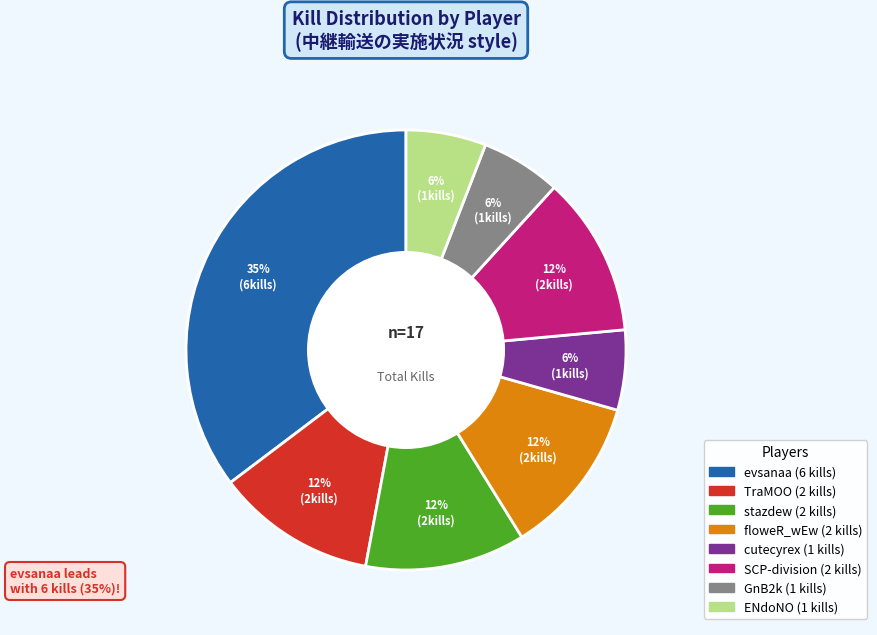

Count the number of slices in the pie.

8